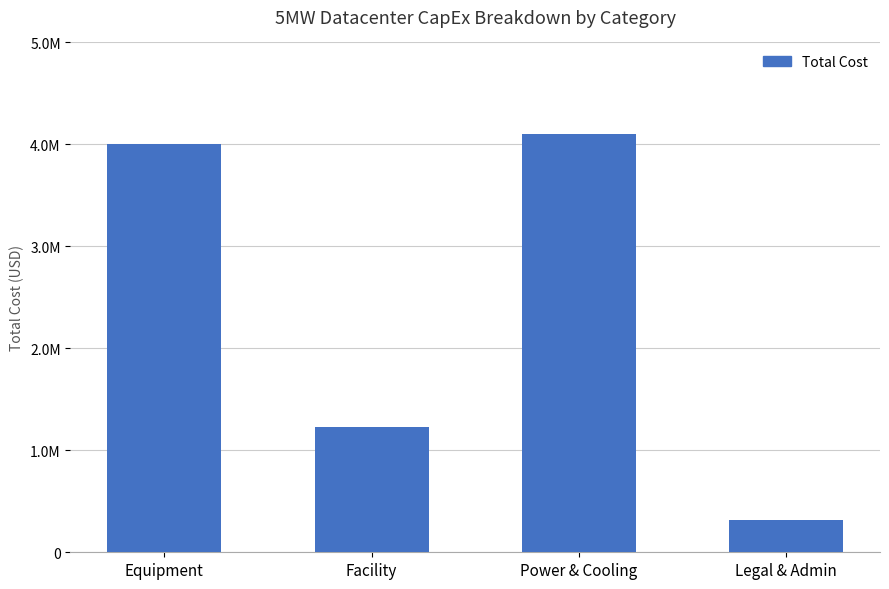

Are the bars horizontal?

No